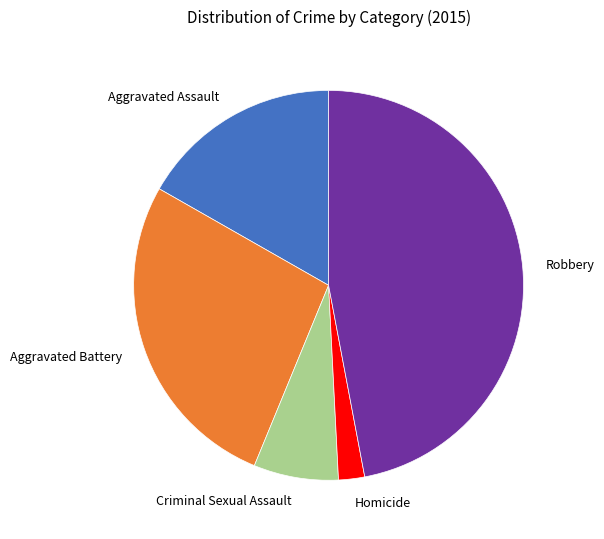

What is the ratio of the value at Aggravated Assault to the value at Robbery?

0.4